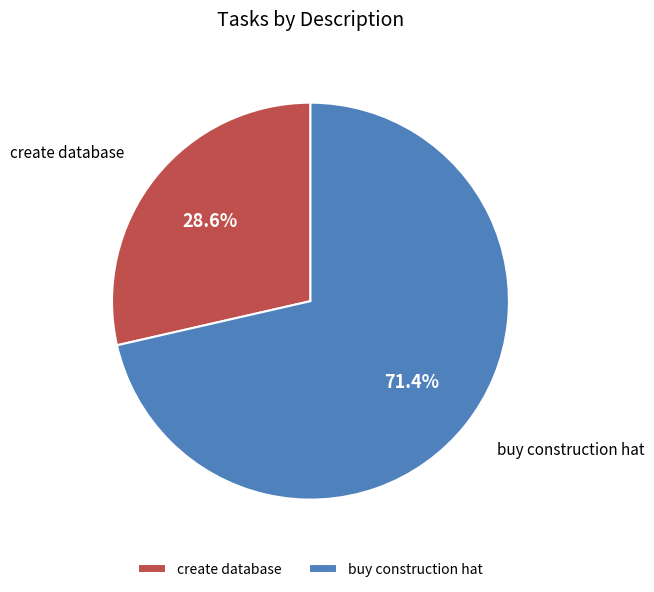

The create database slice represents 29% of the pie. True or false?

True